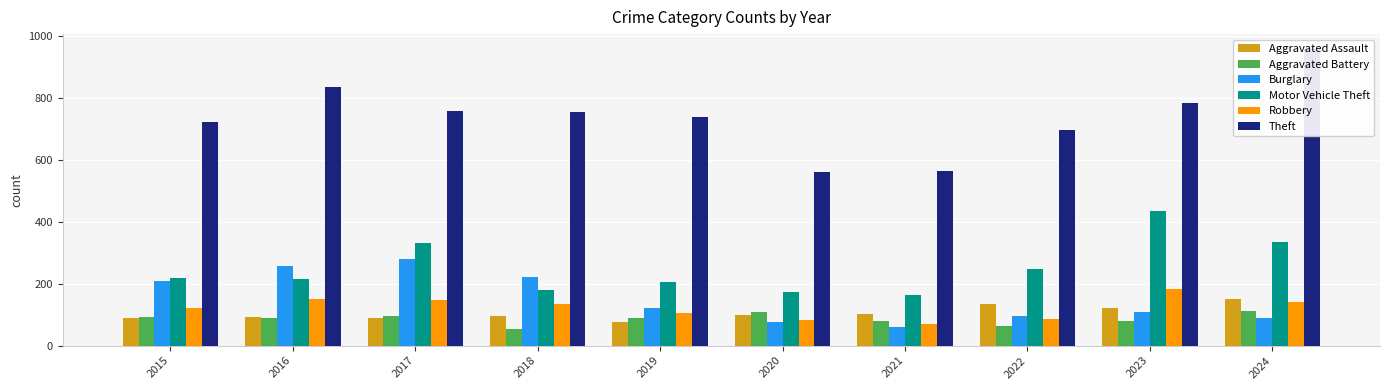

Which category has the lowest value in the Burglary series?

2021